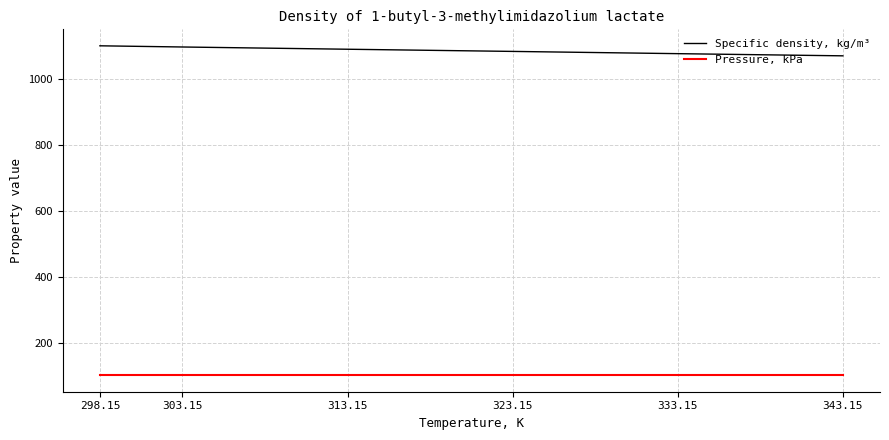

What are all the series names shown in the legend?

Specific density, kg/m³, Pressure, kPa